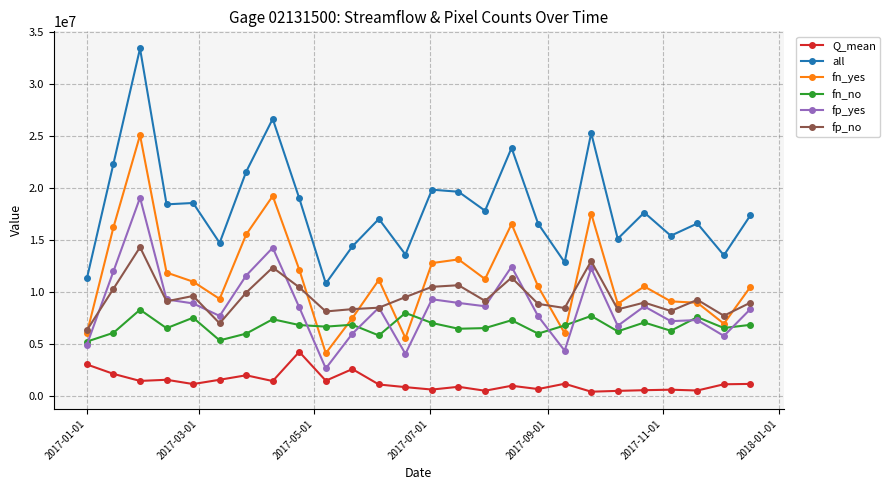

True or false: all and fp_yes cross at least once.

False